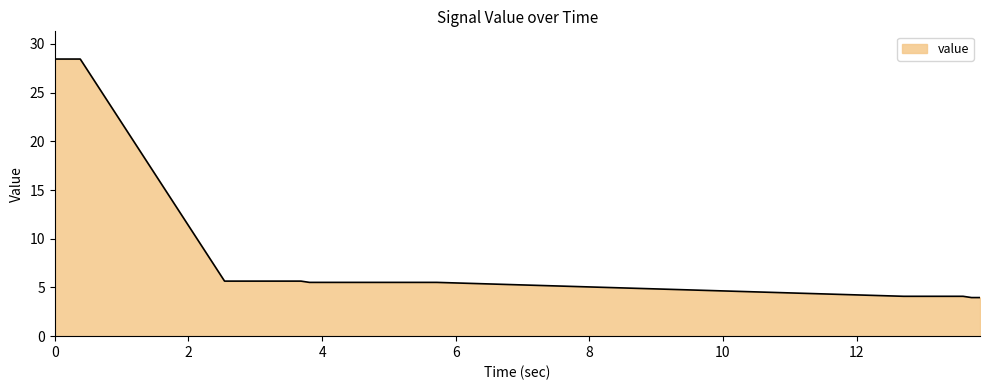

What is the greatest value displayed?

28.4